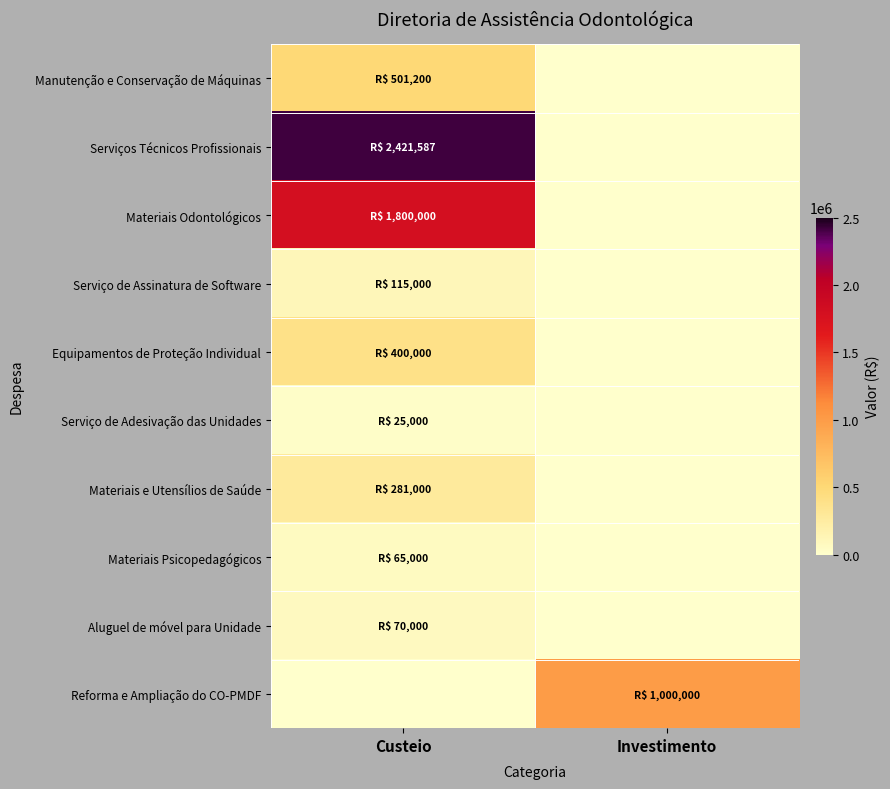

How many data points does each series have?

2